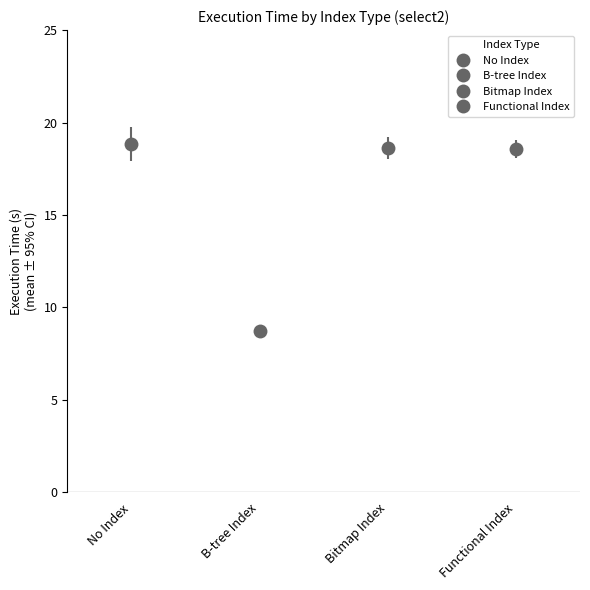

Are the bars horizontal?

No